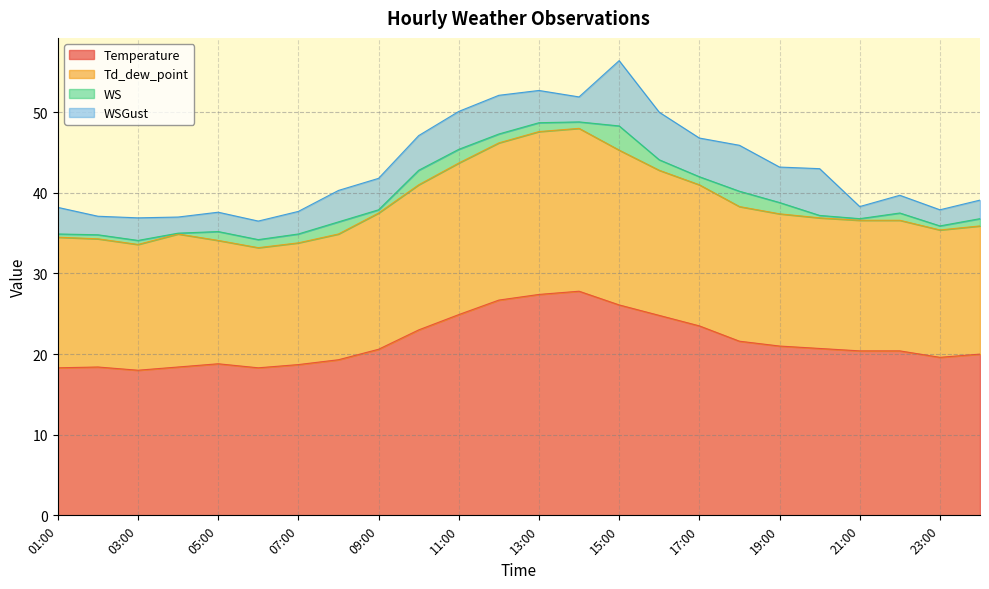

What is the sum of all Temperature values?

516.7